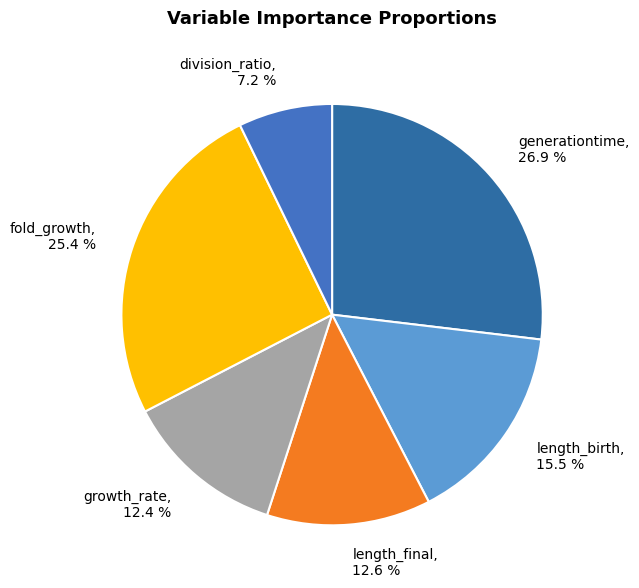

To the nearest percent, what portion does length_final represent?

13%